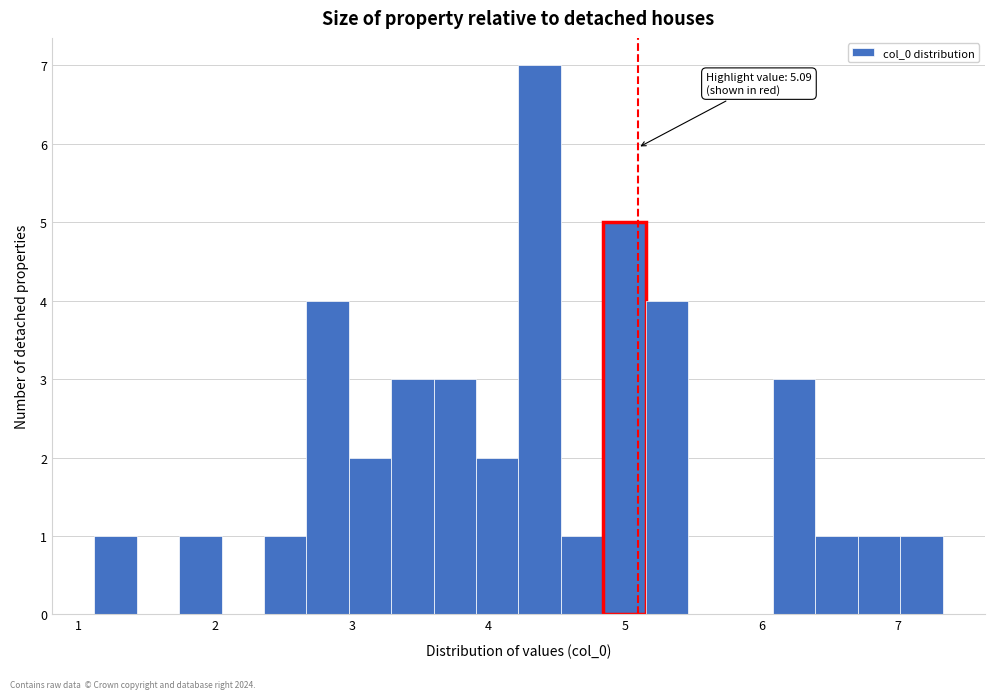

Read against the x-axis, roughly where is the centre of the tallest bar?

4.4